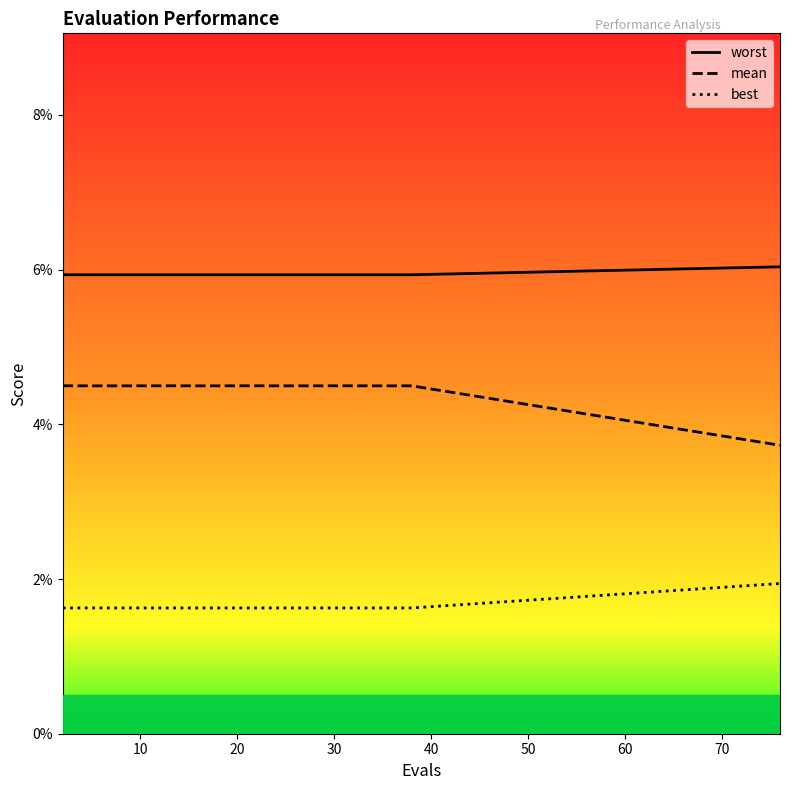

True or false: best and mean cross at least once.

False